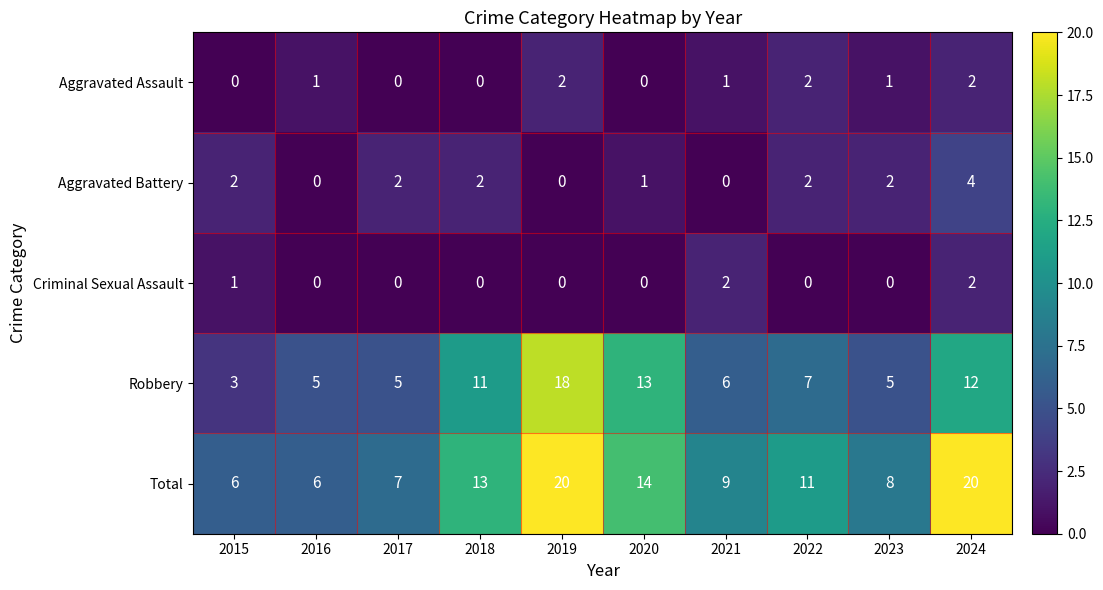

What is the difference between the maximum and minimum values in the Total series?

14